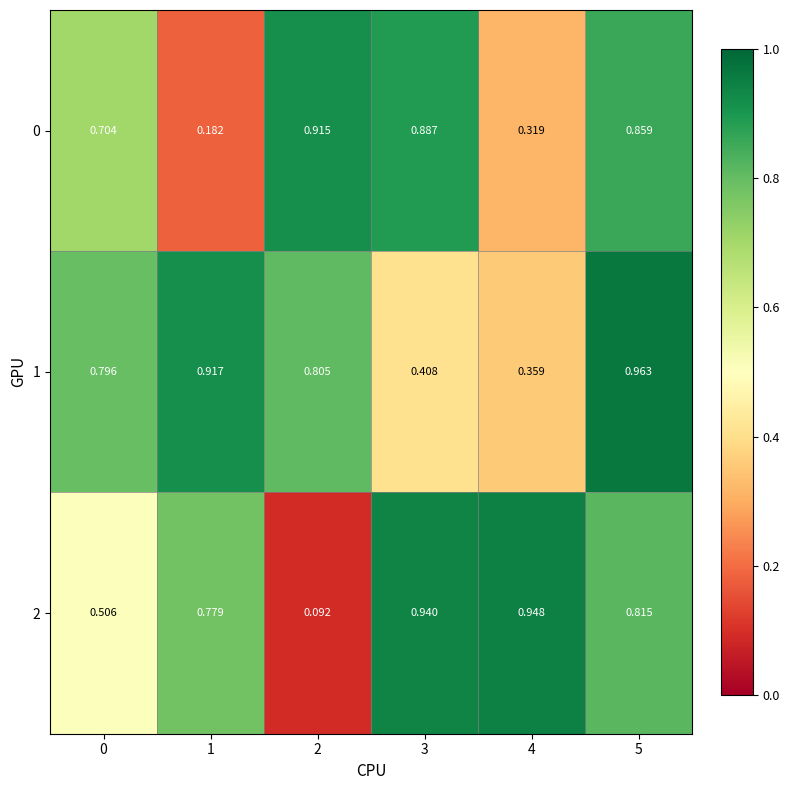

Is the value of 1 at 5 greater than the value of 0 at 1?

Yes